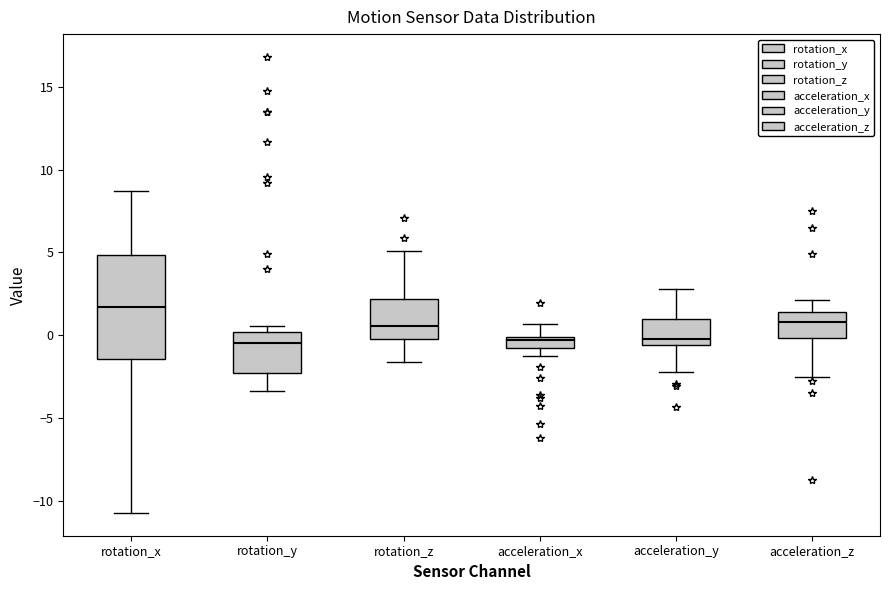

Comparing the boxes themselves (not the whiskers), which one is the tallest?

rotation_x